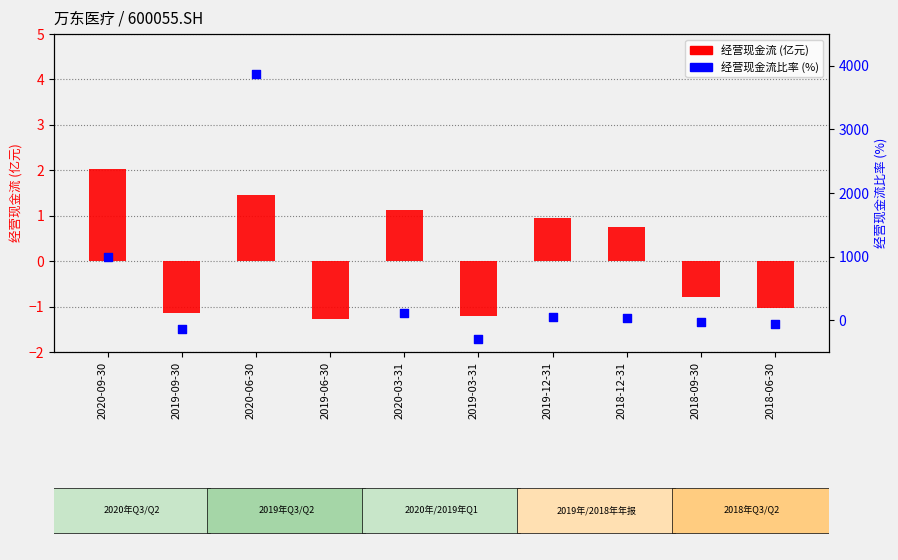

Is the value of NETCASH_OPERATE_RATIO (%) at 2020-06-30 greater than the value of NETCASH_OPERATE (亿元) at 2020-09-30?

Yes